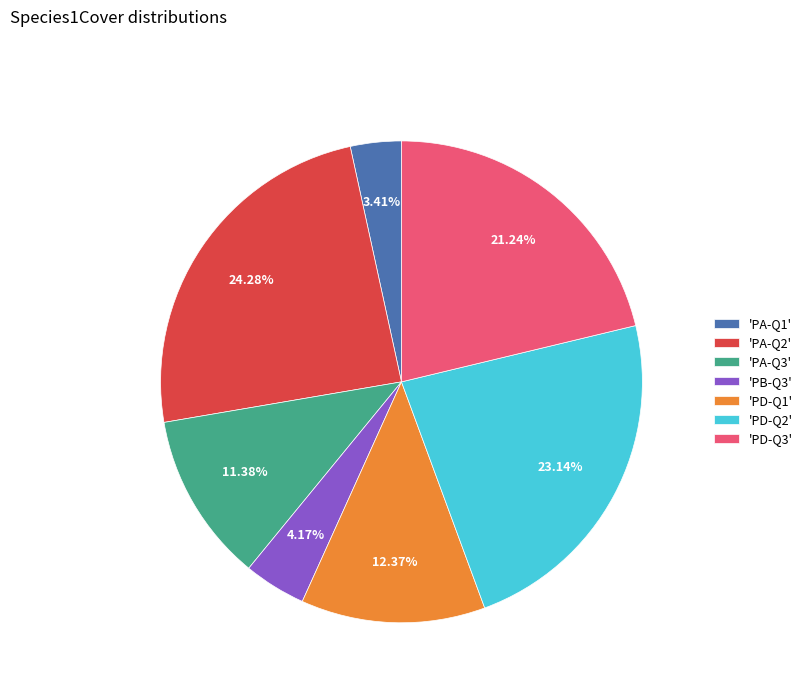

To the nearest percent, what is the difference between the largest and smallest slice percentages?

21%